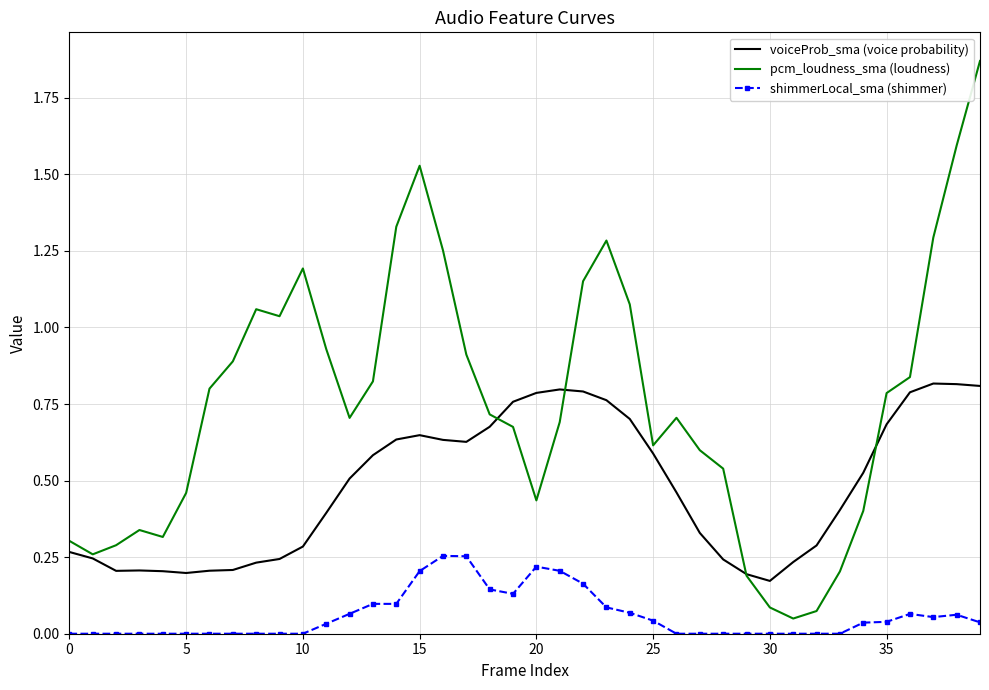

Which series has the widest spread of values?

pcm_loudness_sma (loudness)